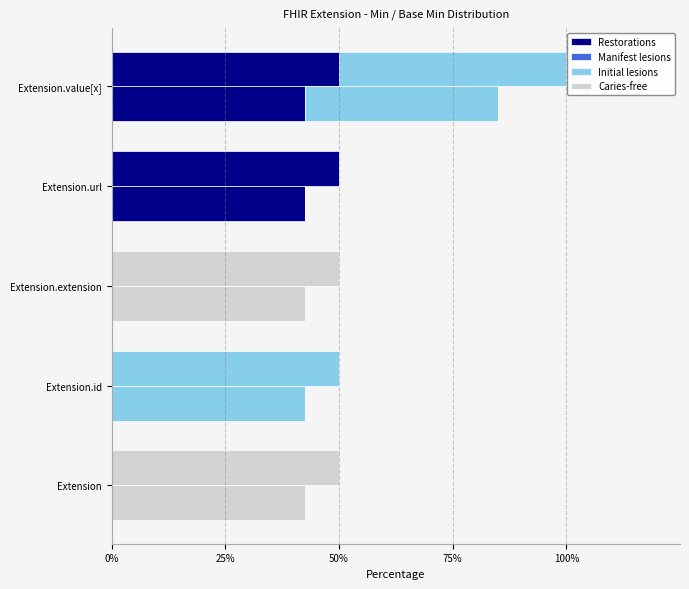

Which series changed the most between 25% and 50%?

Initial lesions